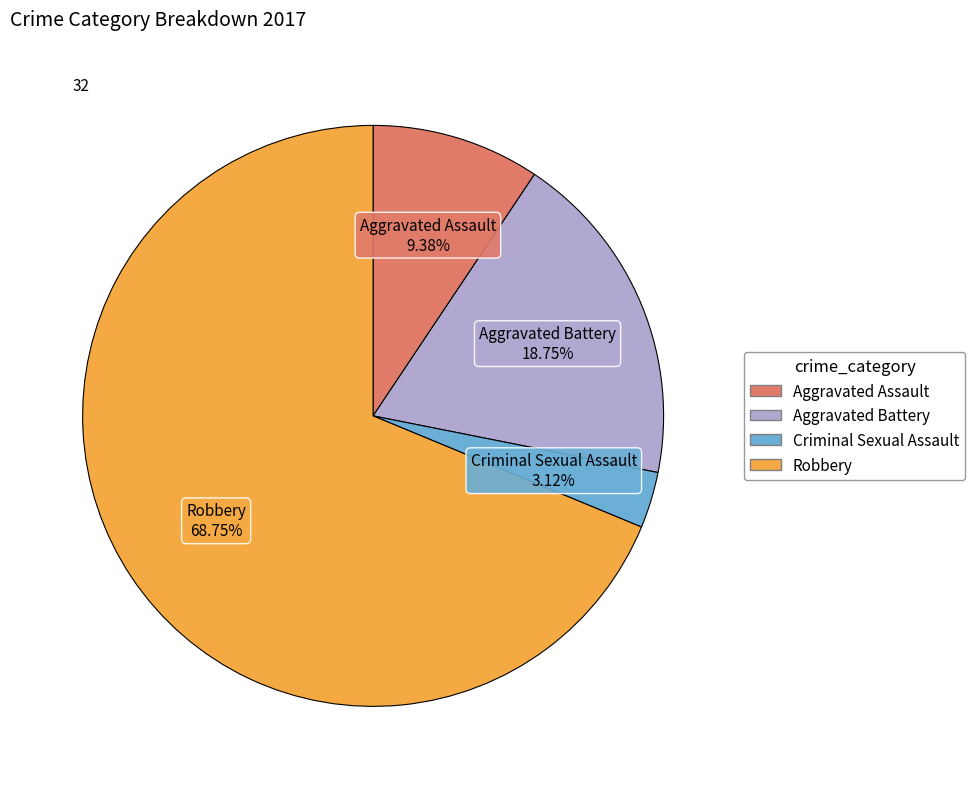

To the nearest percent, what is the combined percentage of Aggravated Assault and Robbery?

78%